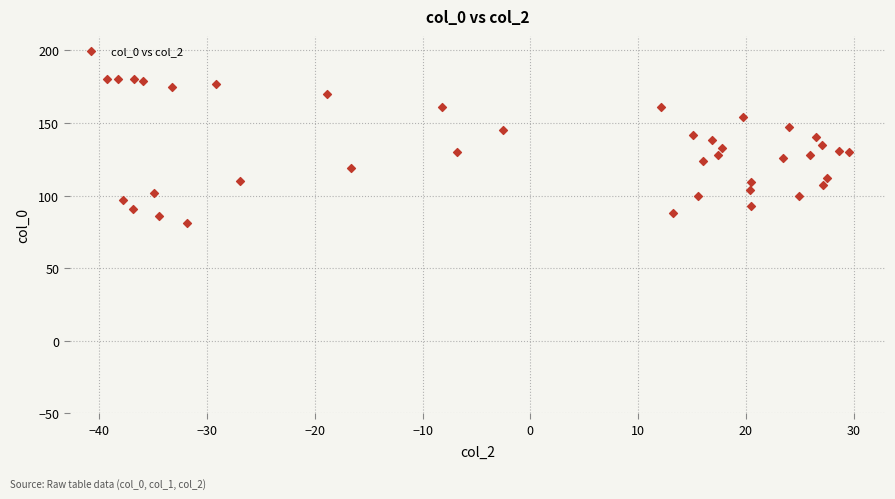

What is the range of Y values (max minus min)?

99